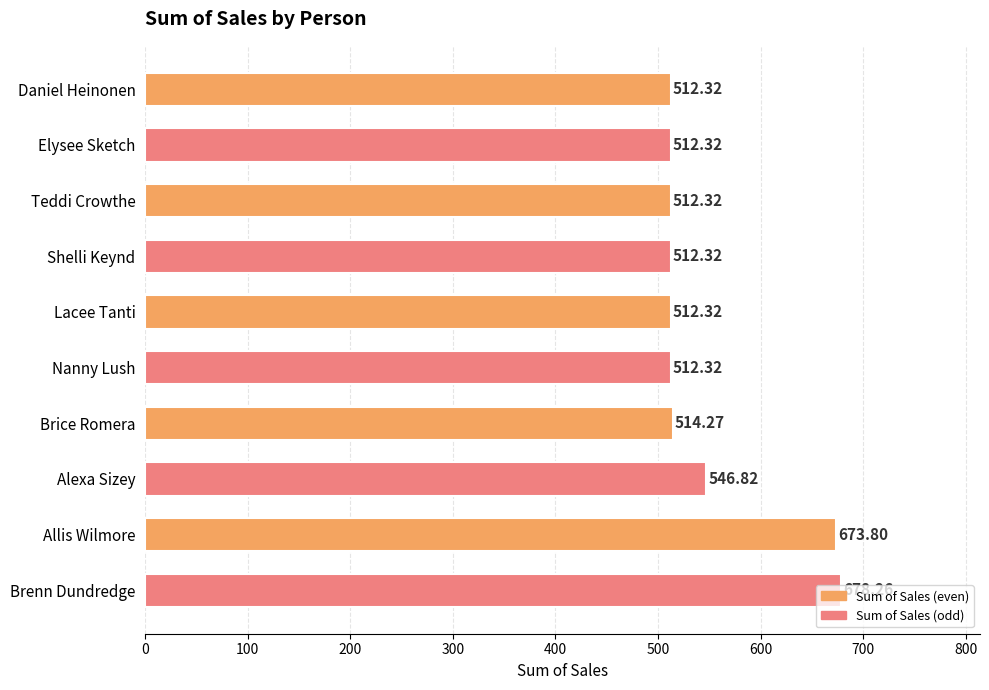

Count the number of categories in the chart.

10